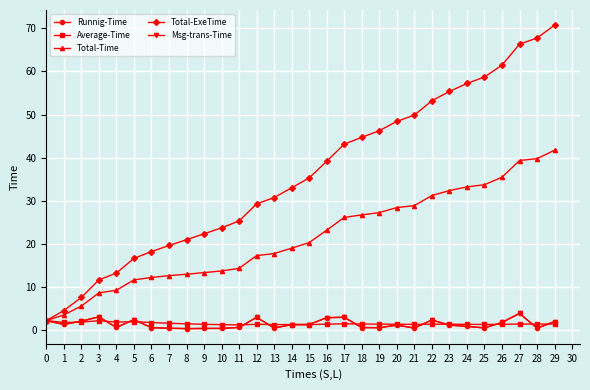

The Msg-trans-Time series shows 1.3 at 15. True or false?

True